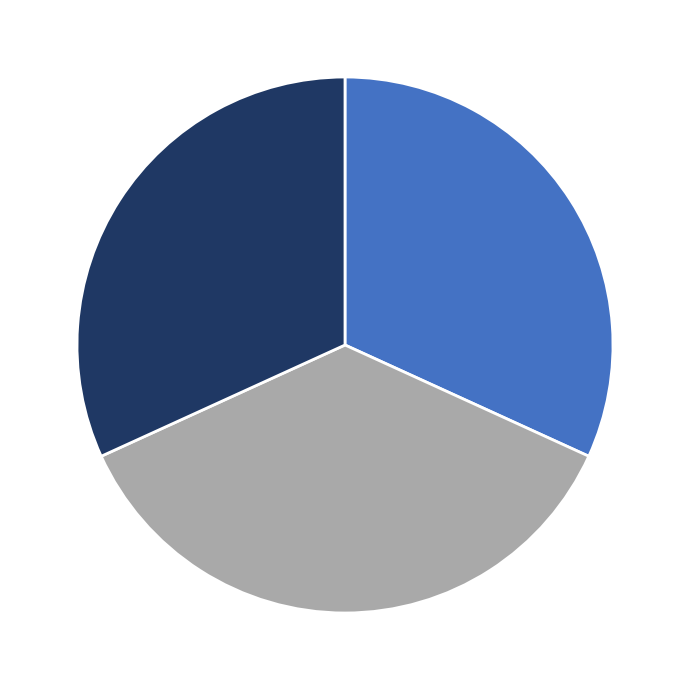

Does any single category account for the majority?

No